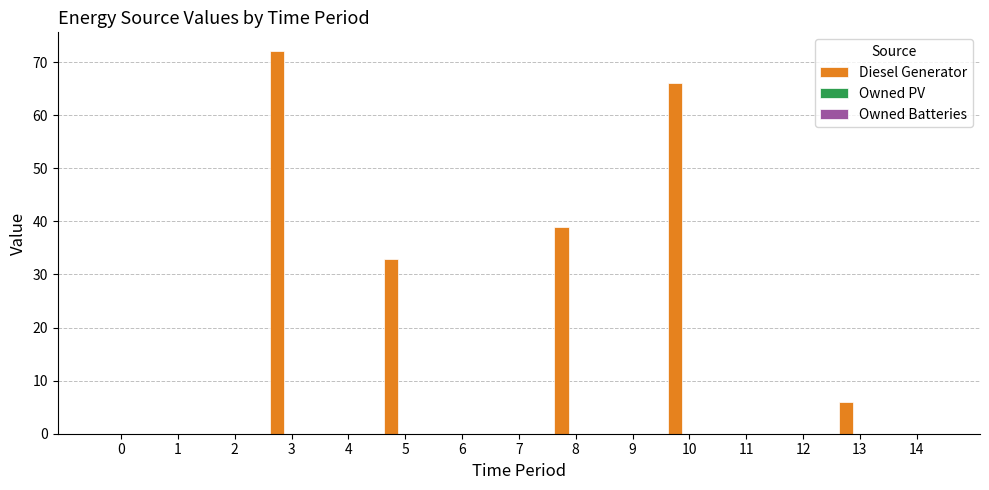

The chart shows a value of 0 at 12. True or false?

True